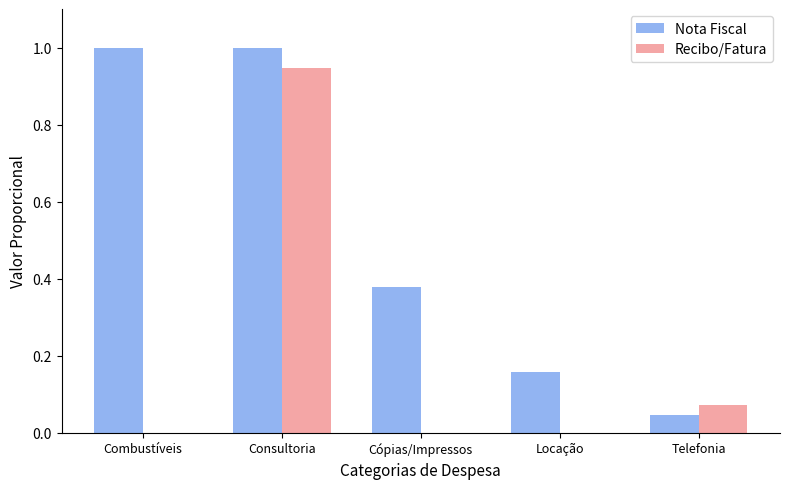

What is the greatest value displayed?

1.0